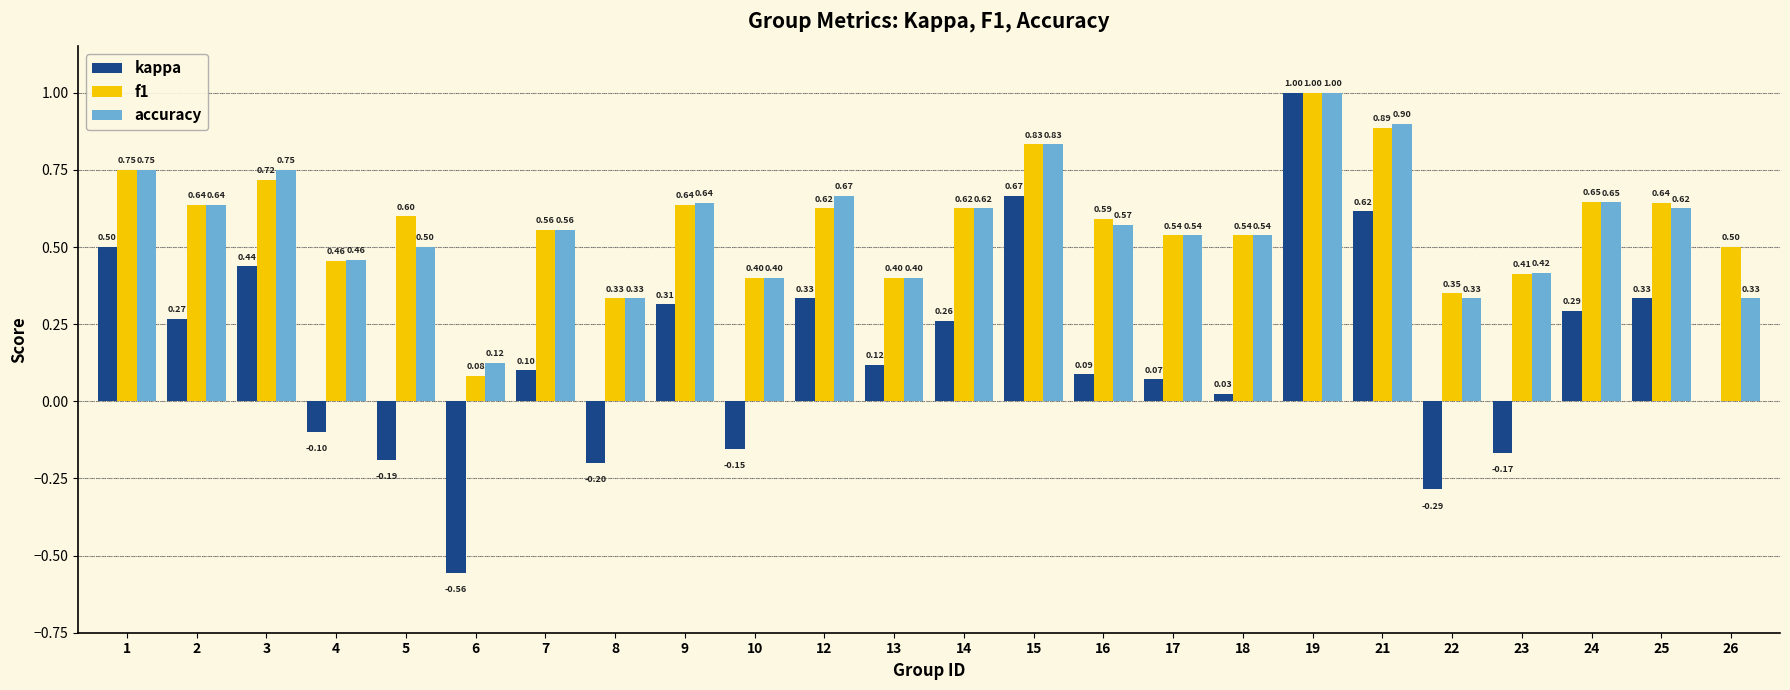

How many categories are shown in the chart?

24